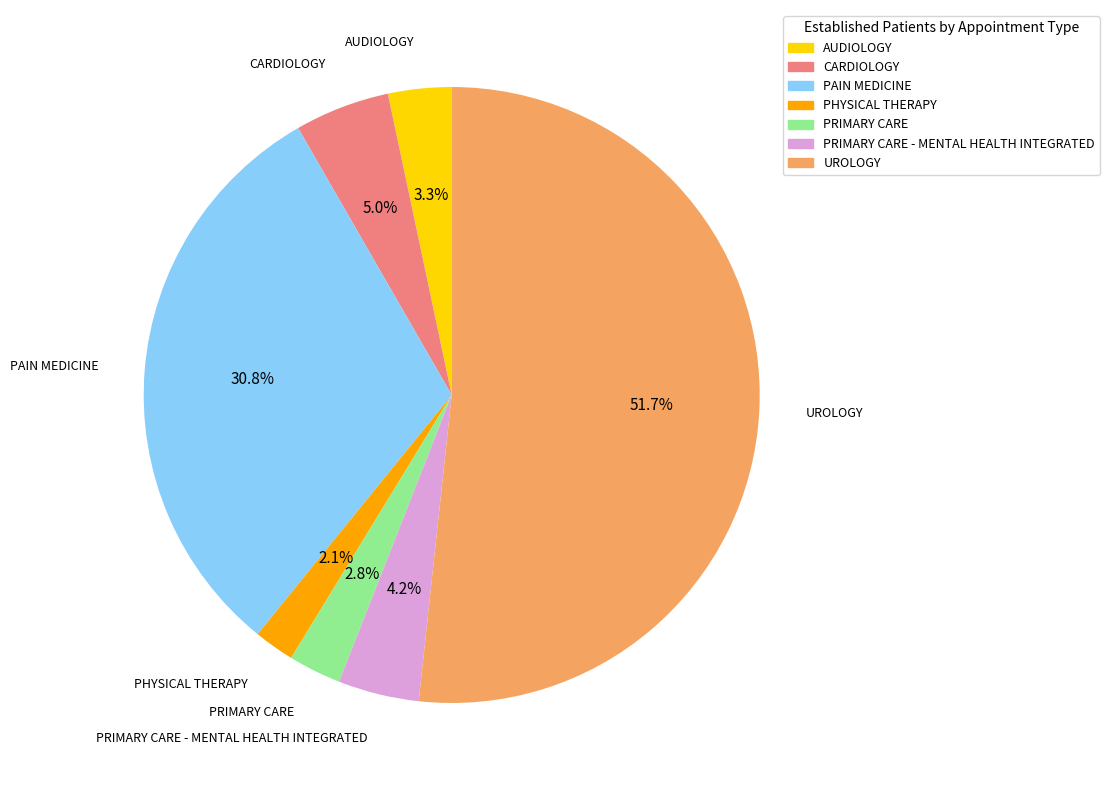

To the nearest percent, what portion does AUDIOLOGY represent?

3%